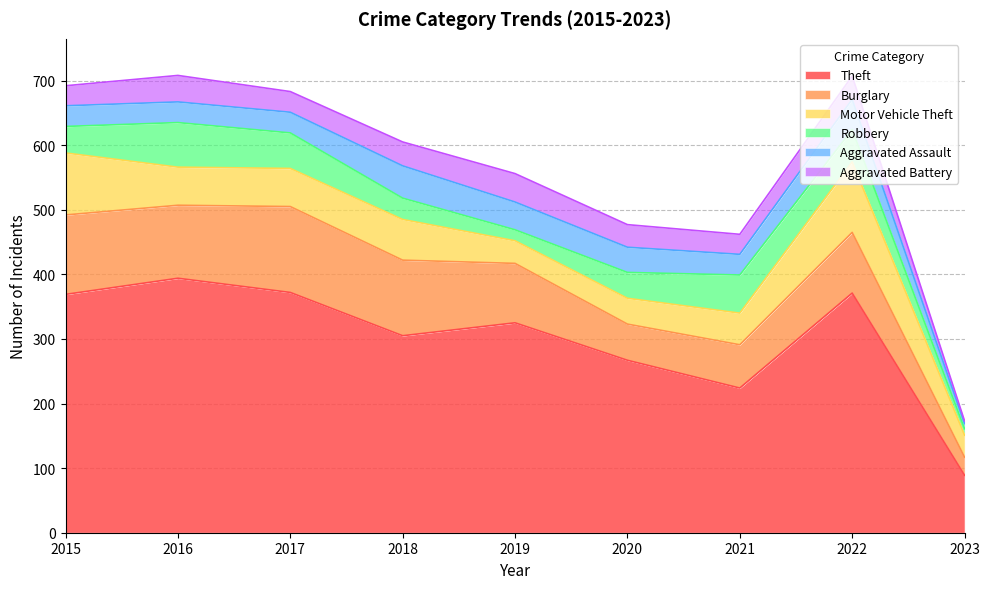

True or false: Theft has a value of 632 at 2017.

False